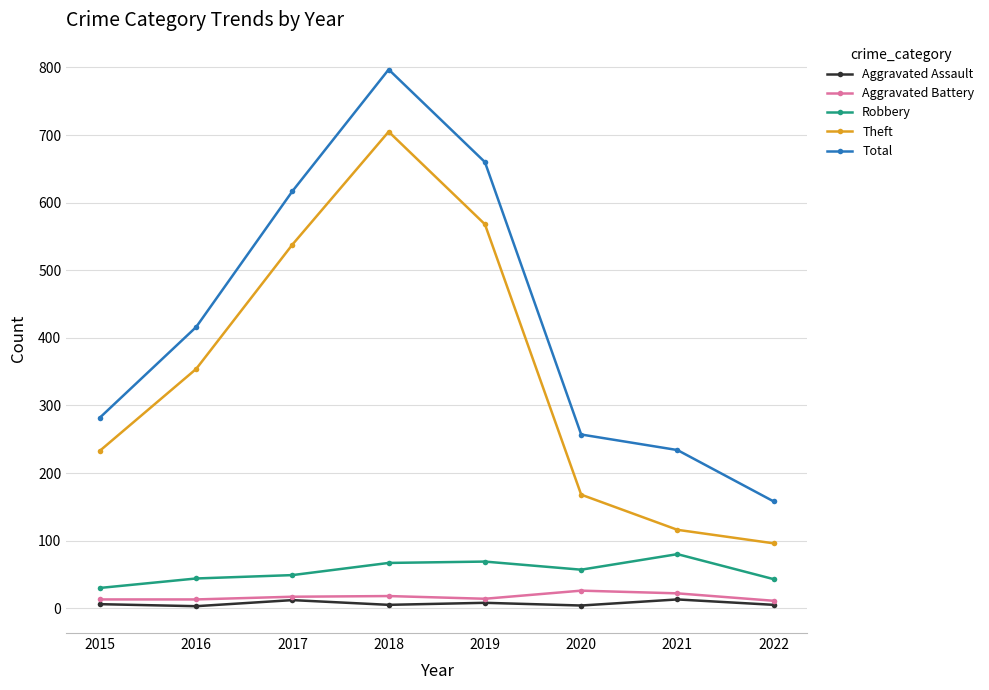

True or false: Total and Aggravated Battery intersect in this chart.

False